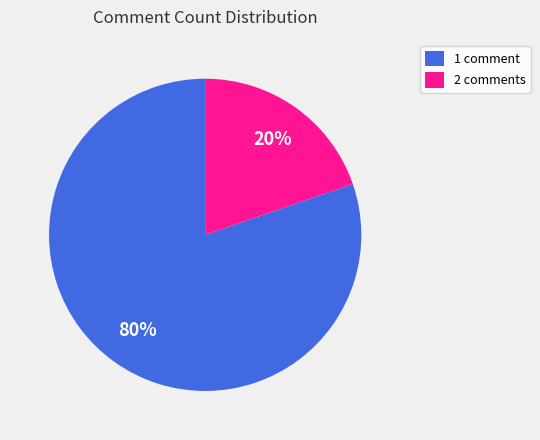

How many segments does this pie chart have?

2